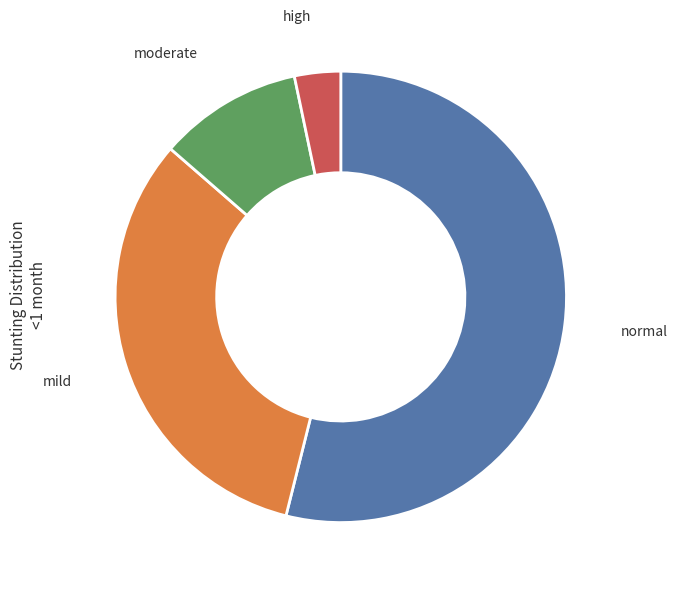

Which category accounts for the majority?

normal